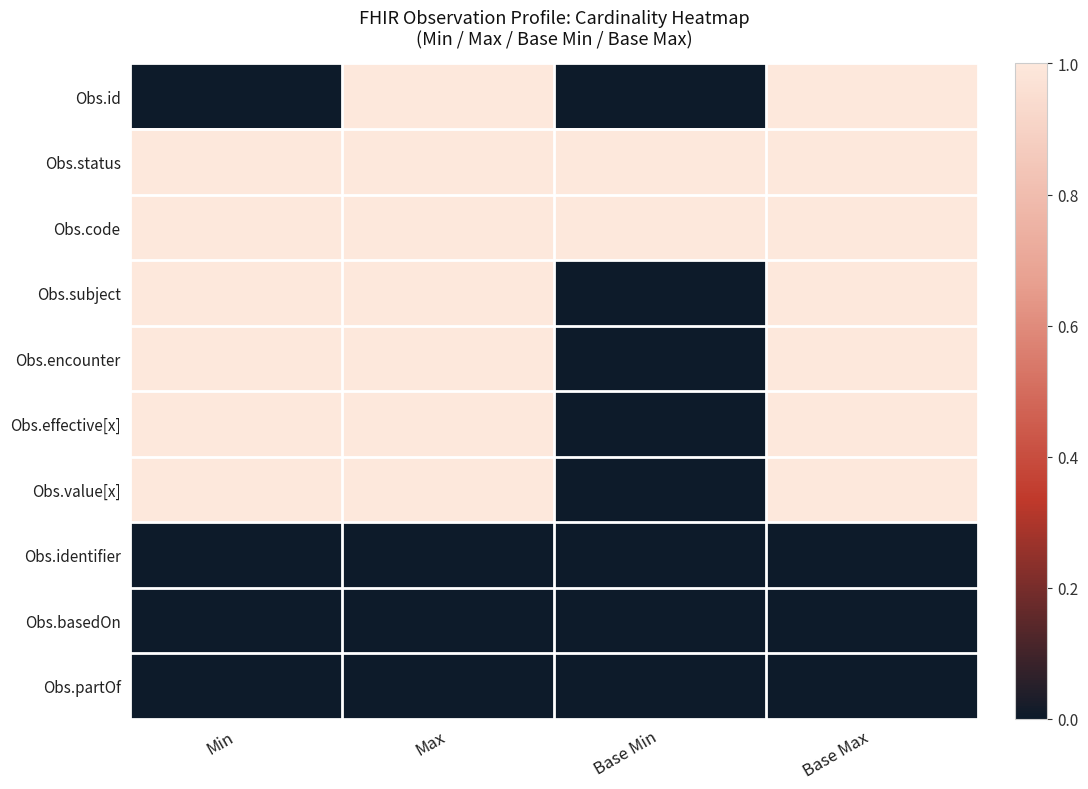

How many data points does each series have?

4